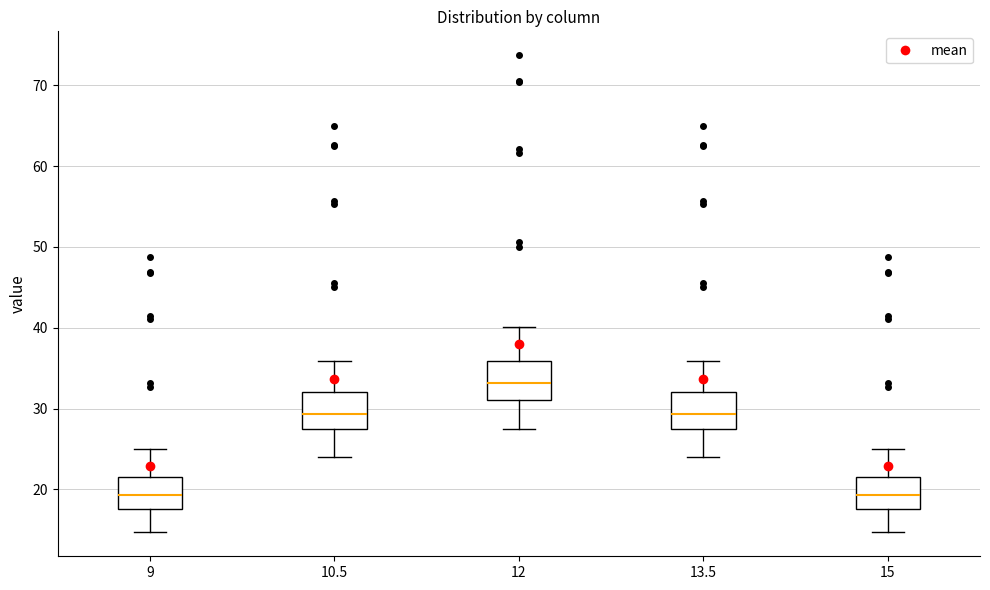

Reading left to right, transcribe this box plot: for each box, give where its median line is, the range the box spans, and where its two whiskers end, as read against the y-axis. The values are not printed on the chart, so give them approximately, as read against the axis.

9: median 19, box 18 to 22, whiskers 15 to 25
10.5: median 29, box 27 to 32, whiskers 24 to 36
12: median 33, box 31 to 36, whiskers 27 to 40
13.5: median 29, box 27 to 32, whiskers 24 to 36
15: median 19, box 18 to 22, whiskers 15 to 25